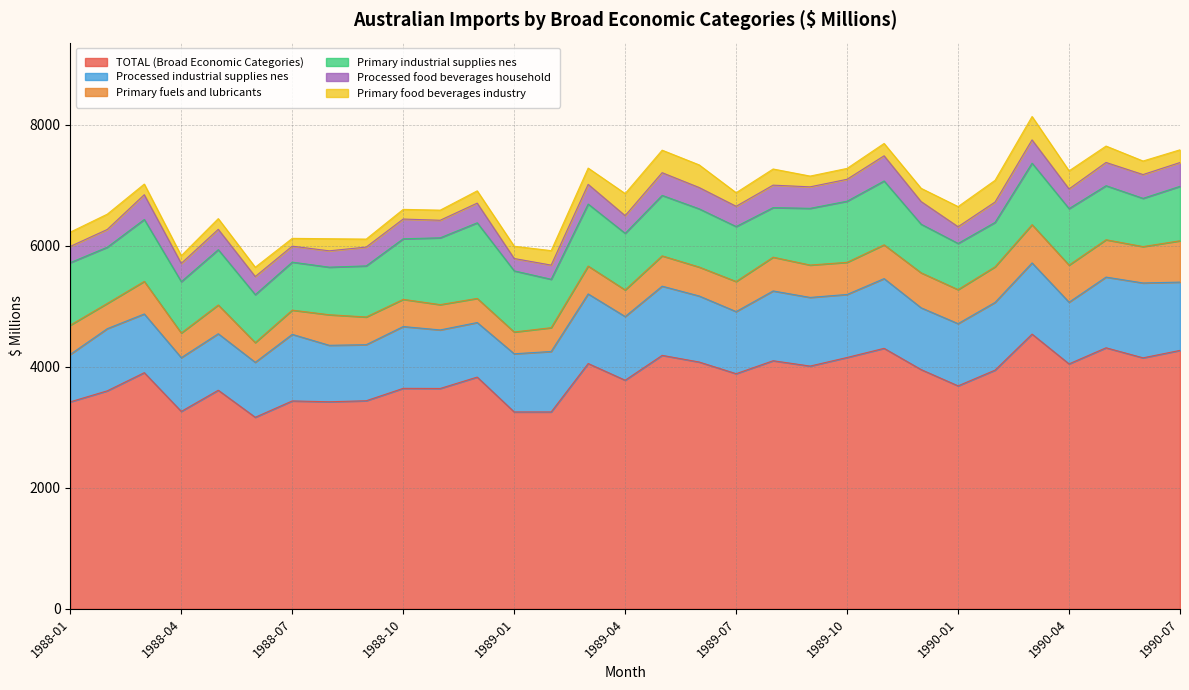

What is the label of the 2nd point from the right?

1990-06